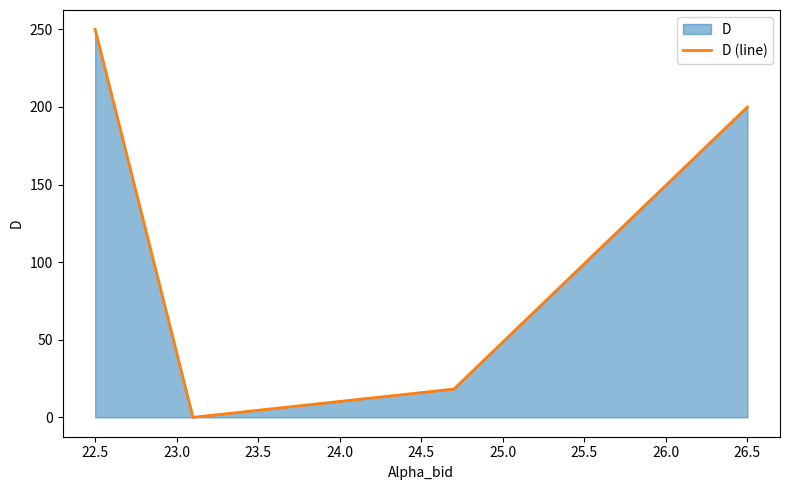

True or false: the data has more than 1 interior local peaks.

False